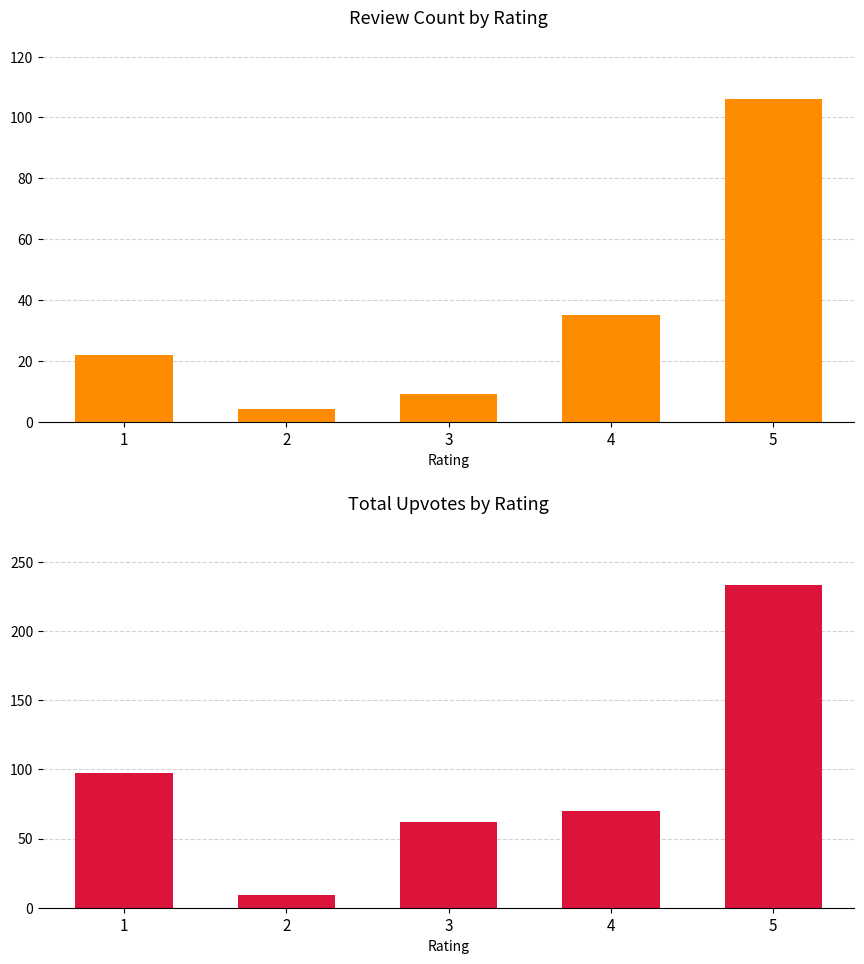

Rank the series by their maximum value, from lowest to highest.

count, total_upvotes